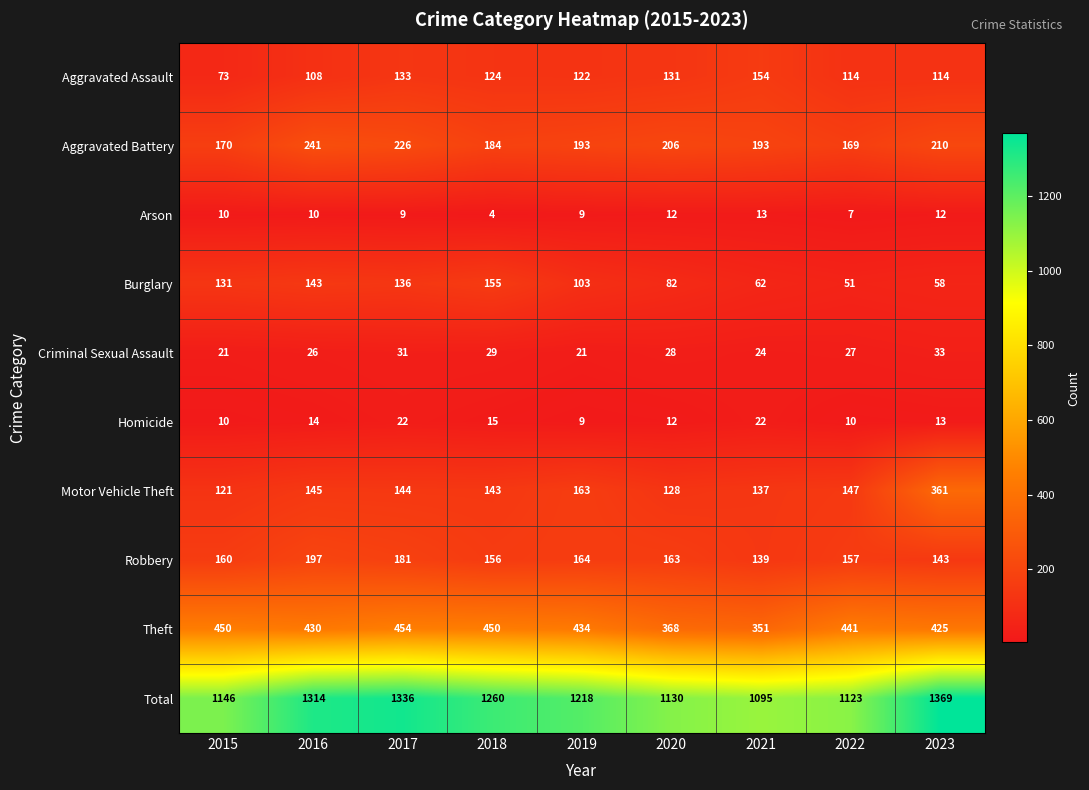

Rank the categories by Robbery value from lowest to highest.

2021, 2023, 2018, 2022, 2015, 2020, 2019, 2017, 2016